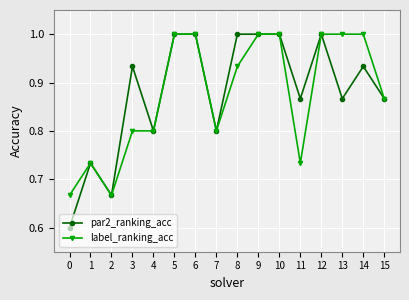

Is the value of label_ranking_acc at 11 greater than the value of par2_ranking_acc at 0?

Yes